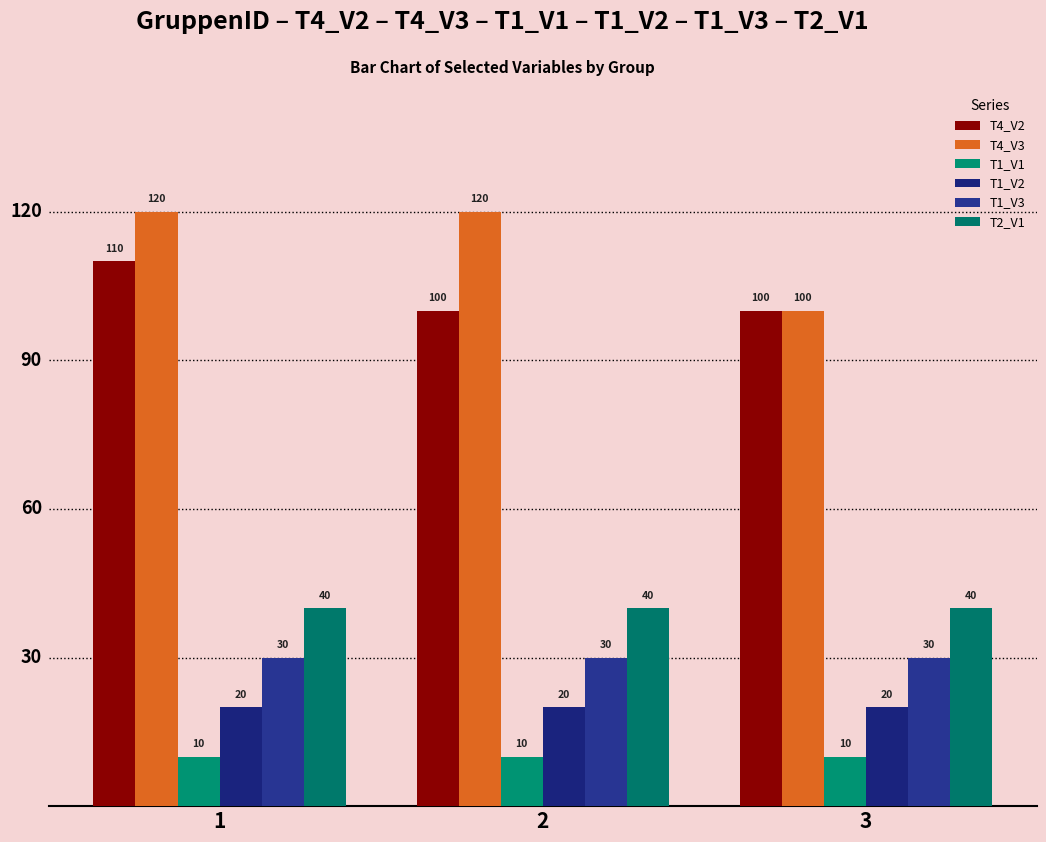

Between 1 and 2, which series saw the biggest shift?

T4_V2